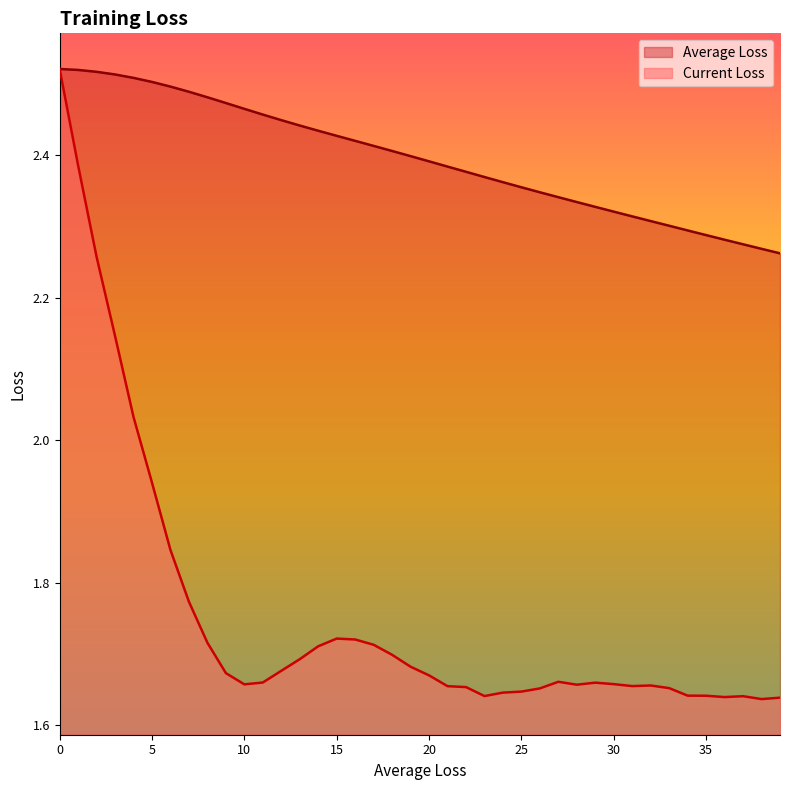

True or false: Average Loss has more than 0 points higher than both neighbors.

False